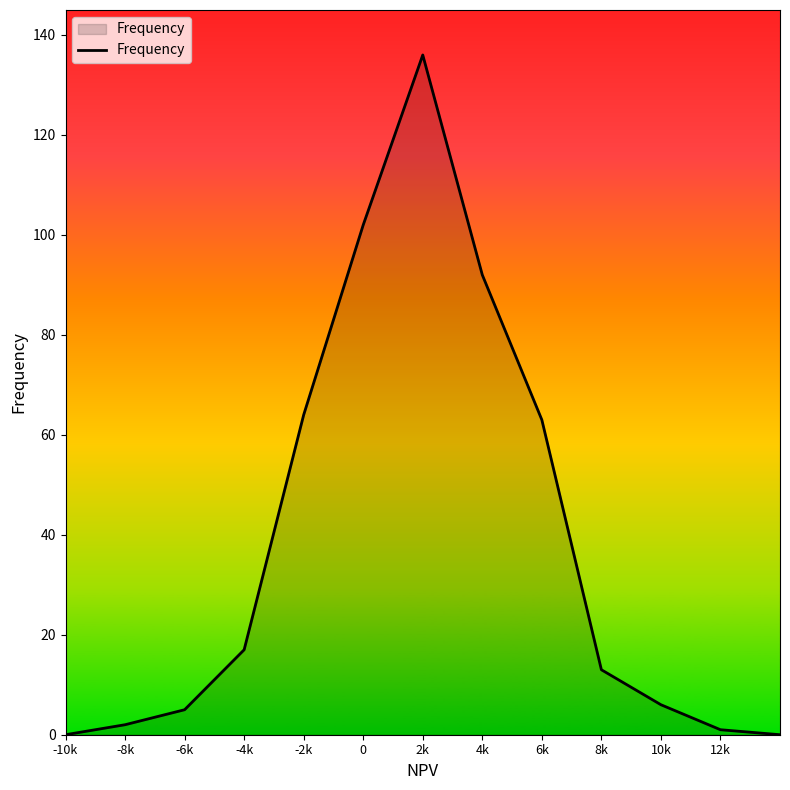

What is the maximum value shown in the chart?

136